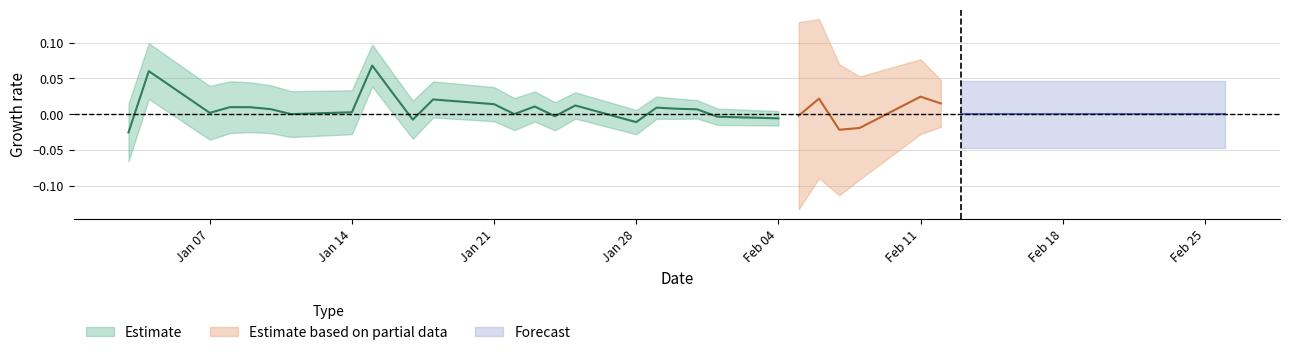

How many interior local valleys (lower than both neighbors) does the data have?

8